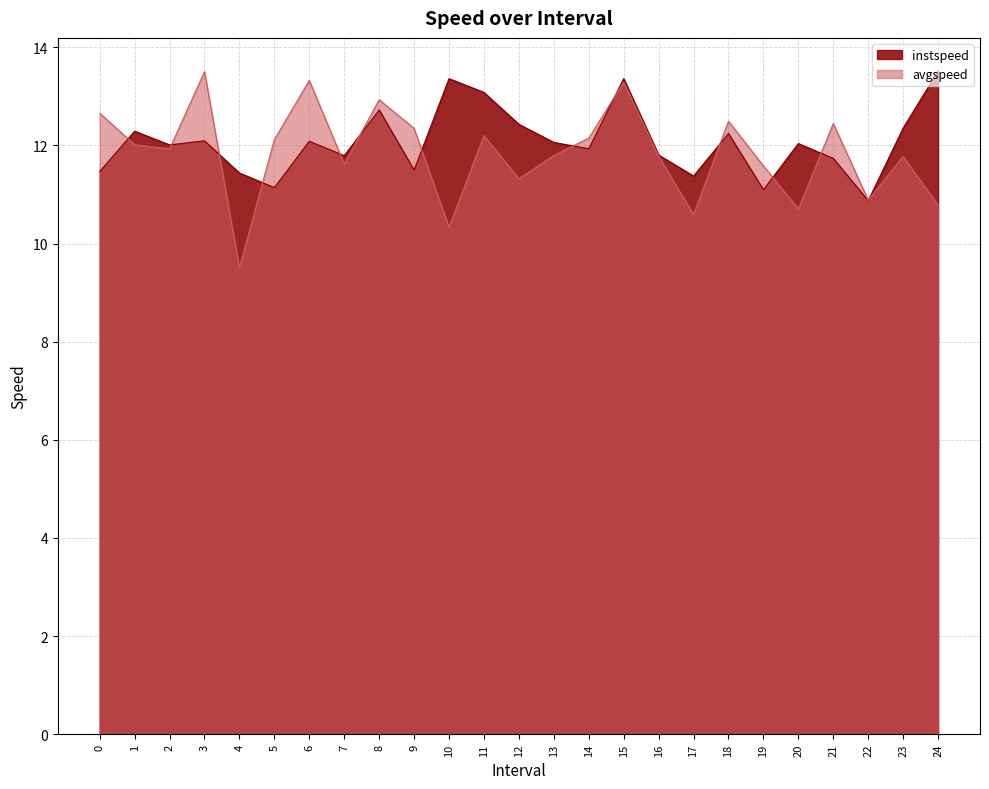

What is the sum of the instspeed values at 18 and 5?

23.4